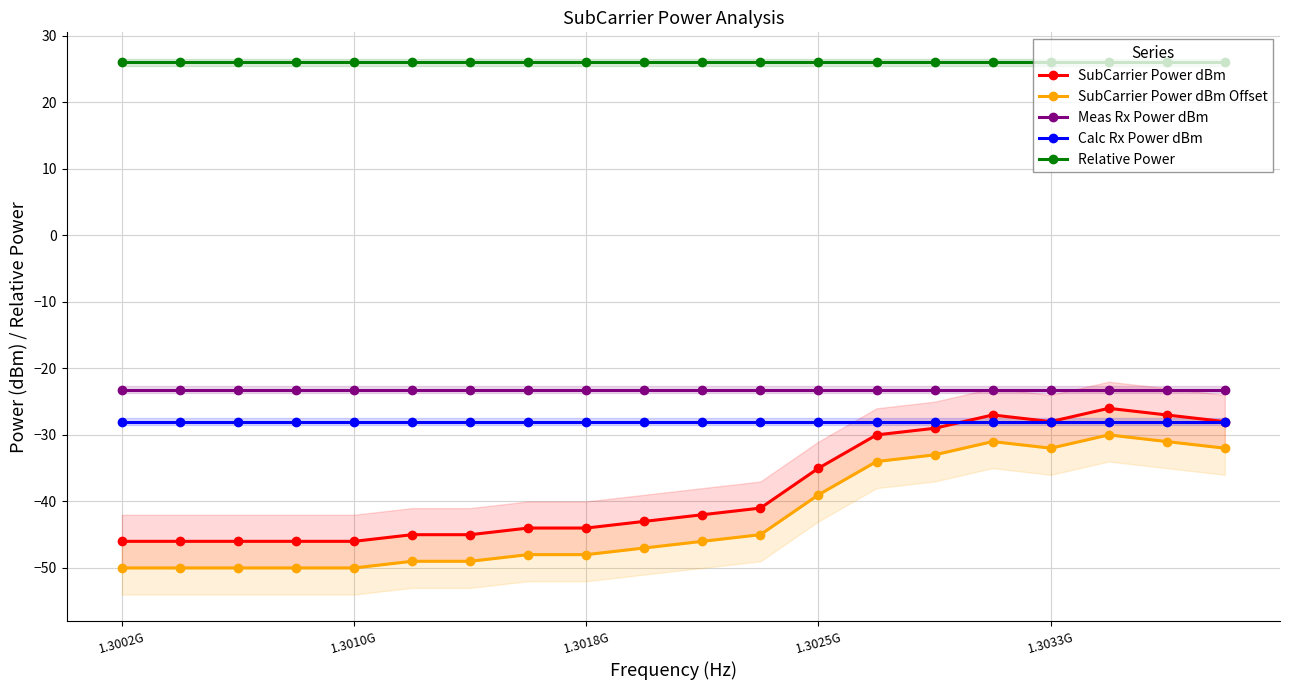

How many data points does each series have?

20